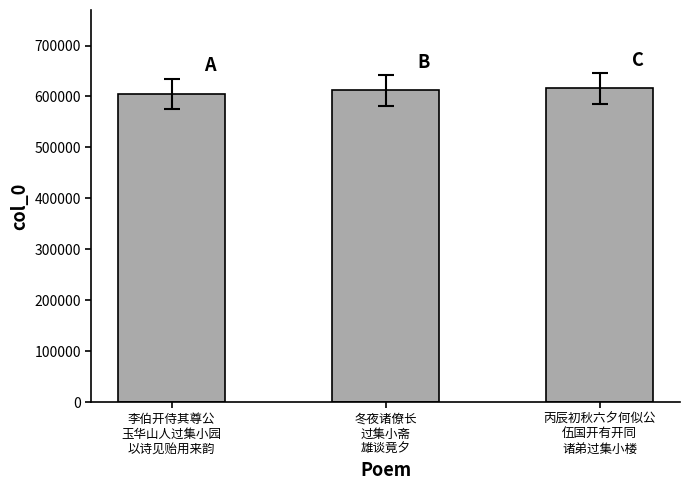

The value at 丙辰初秋六夕何似公
伍国开有开同
诸弟过集小楼 is 615840. True or false?

True